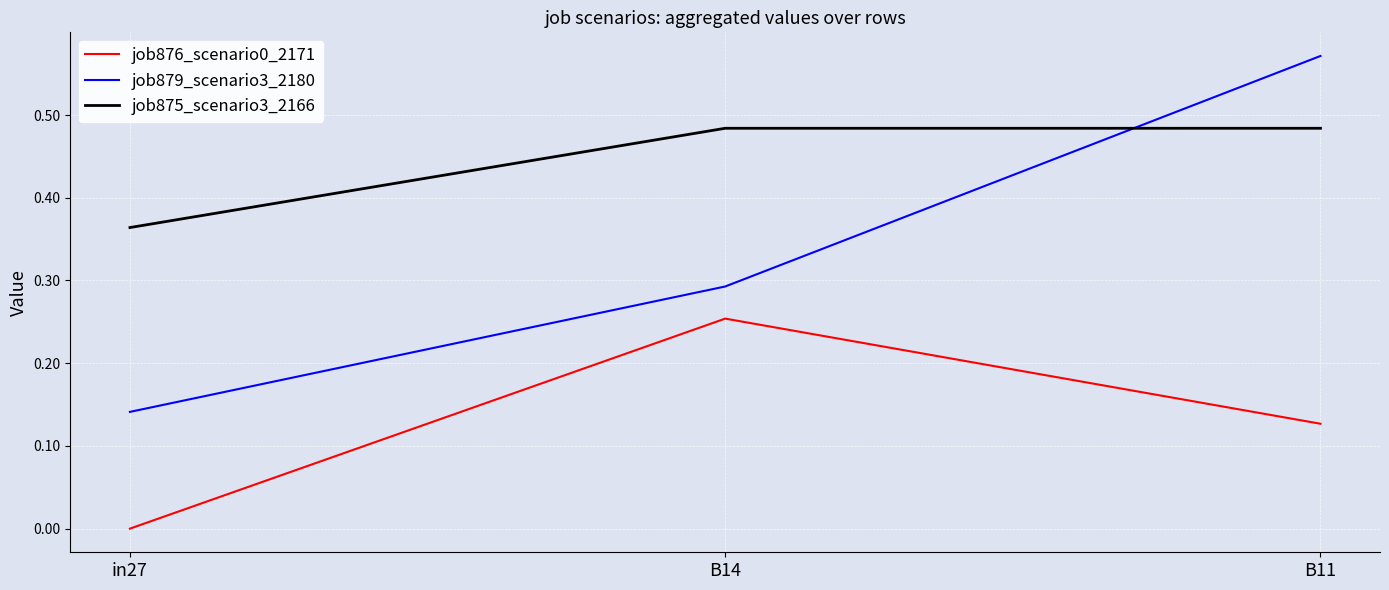

The job876_scenario0_2171 series shows 0.1 at in27. True or false?

False